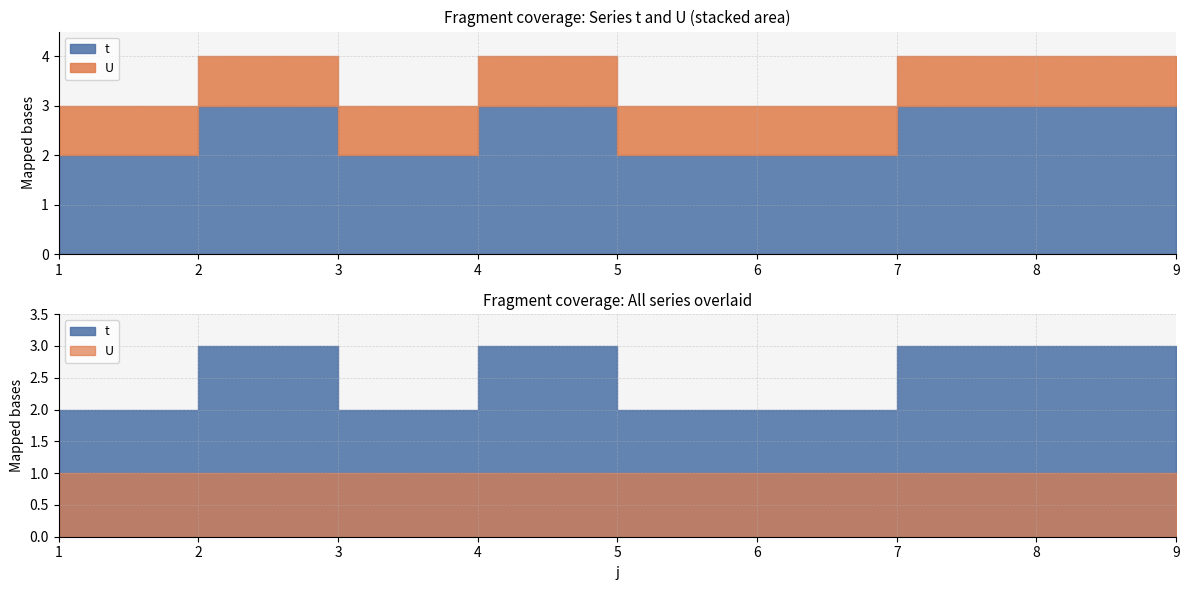

List the labels in order of t value, largest first.

2, 4, 7, 8, 9, 1, 3, 5, 6